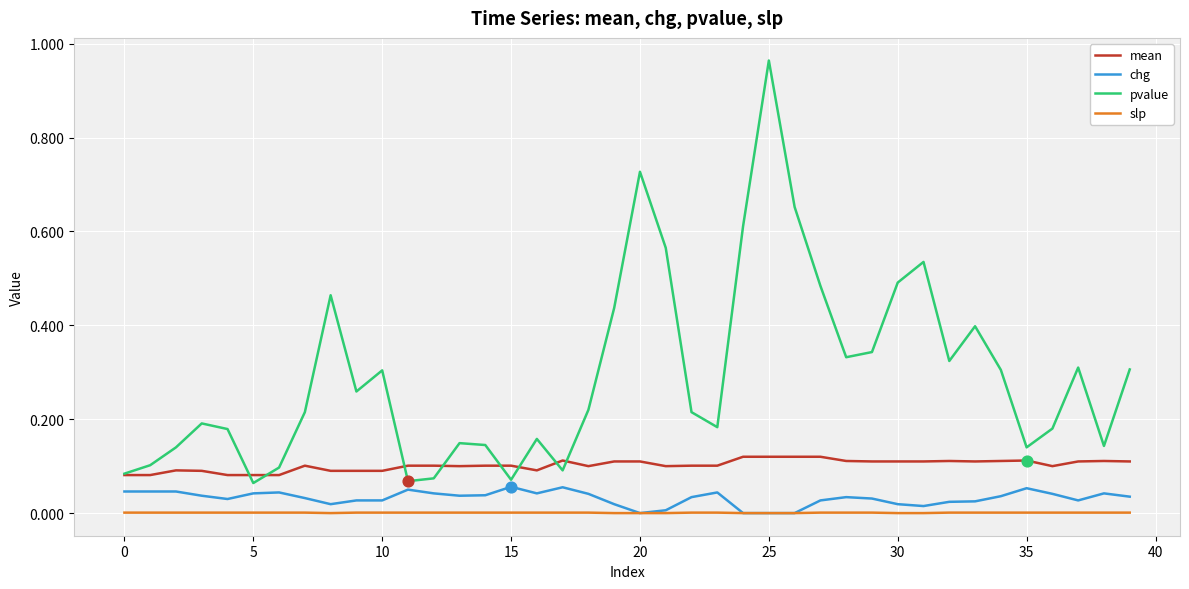

Which series has the largest total across all categories?

pvalue